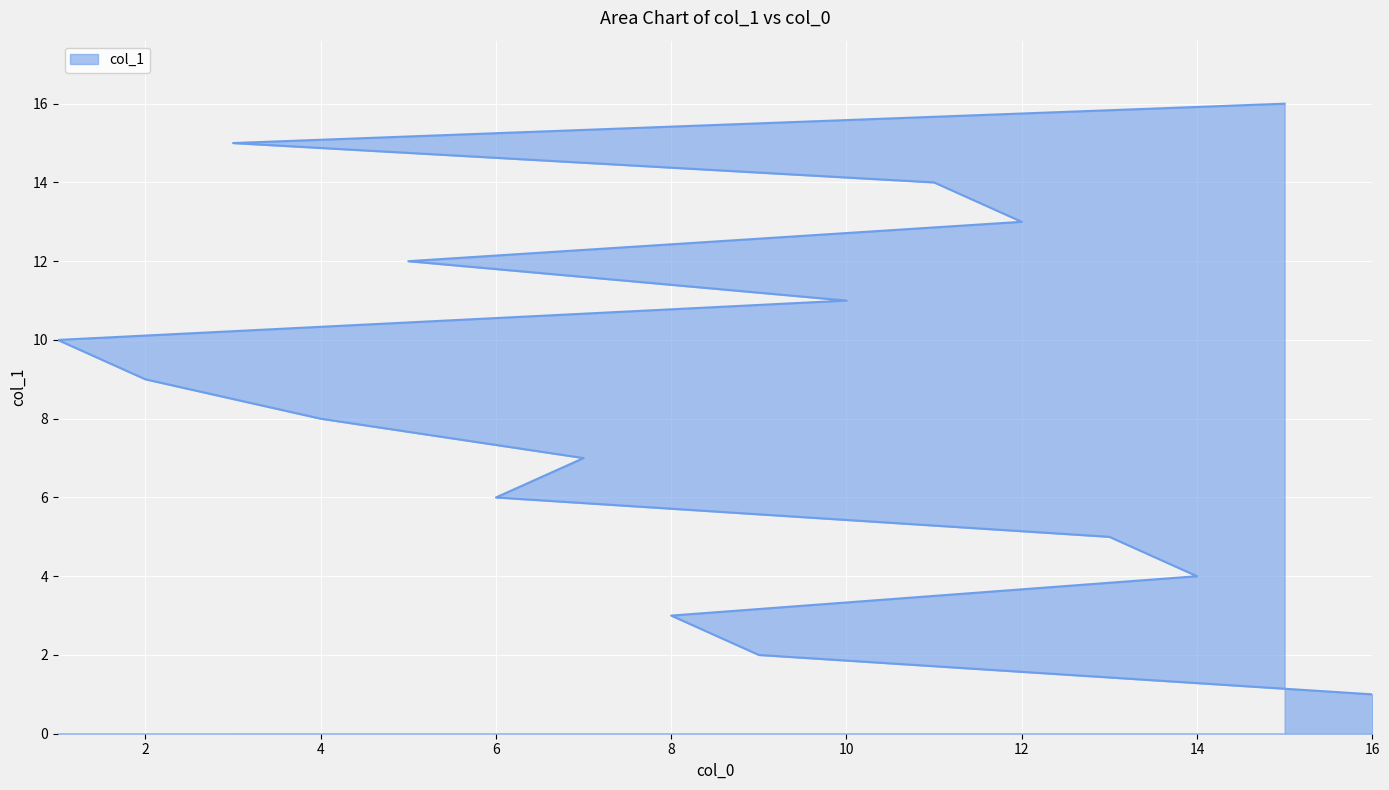

Rank the categories by value from highest to lowest.

15, 3, 11, 12, 5, 10, 1, 2, 4, 7, 6, 13, 14, 8, 9, 16